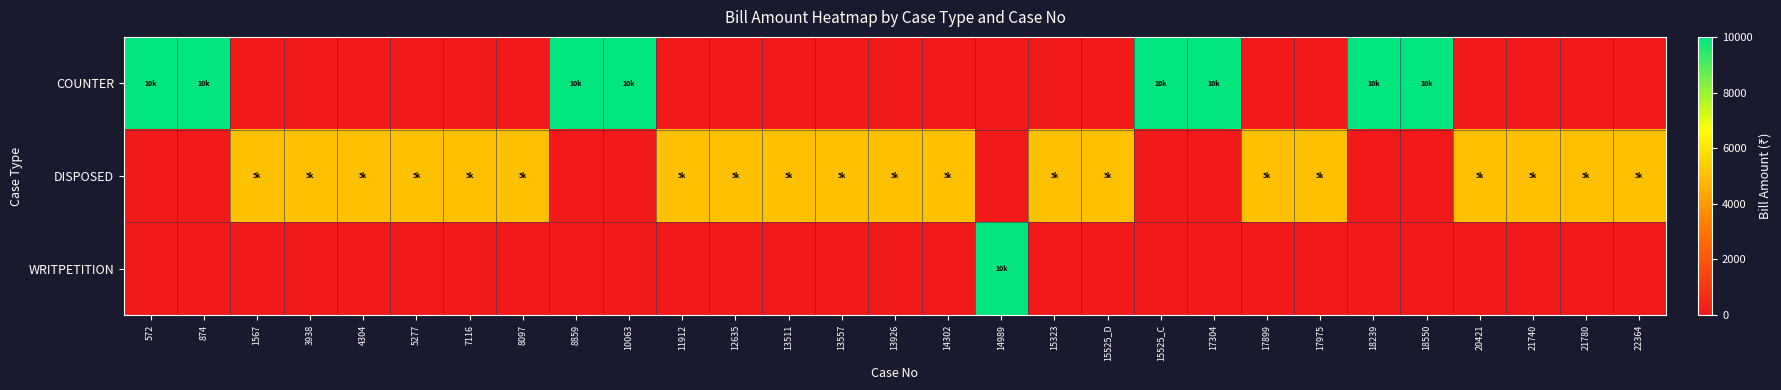

What is the greatest value displayed?

10000